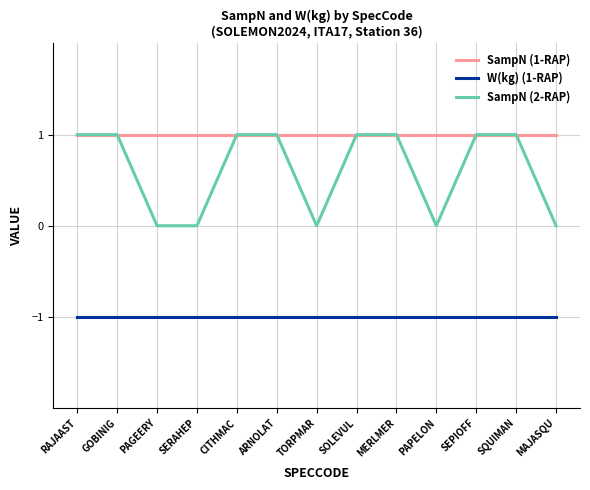

List the series in order of their overall mean, lowest first.

W(kg) (1-RAP), SampN (2-RAP), SampN (1-RAP)